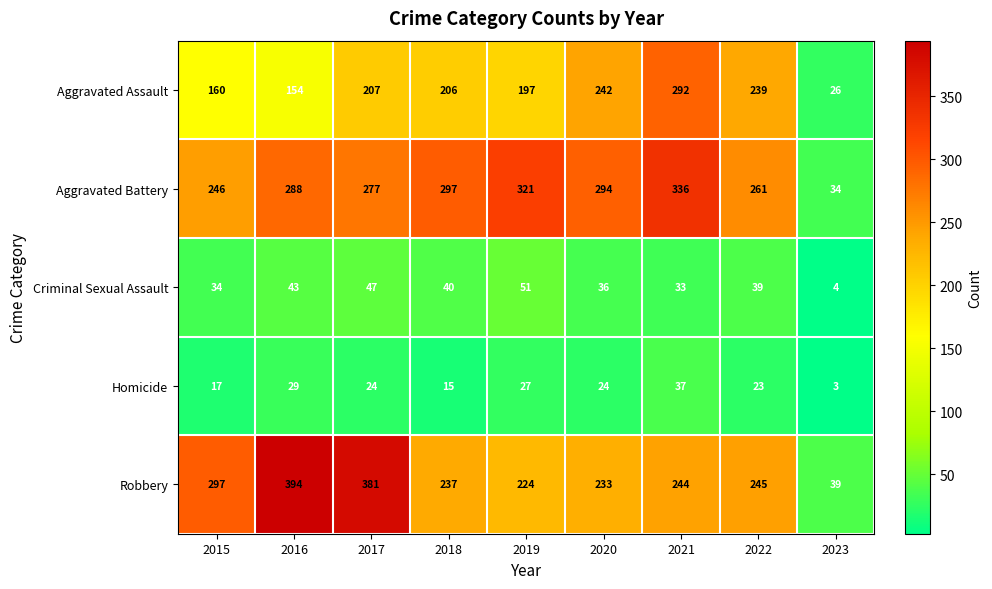

What is the difference between the Robbery values at 2018 and 2016?

157